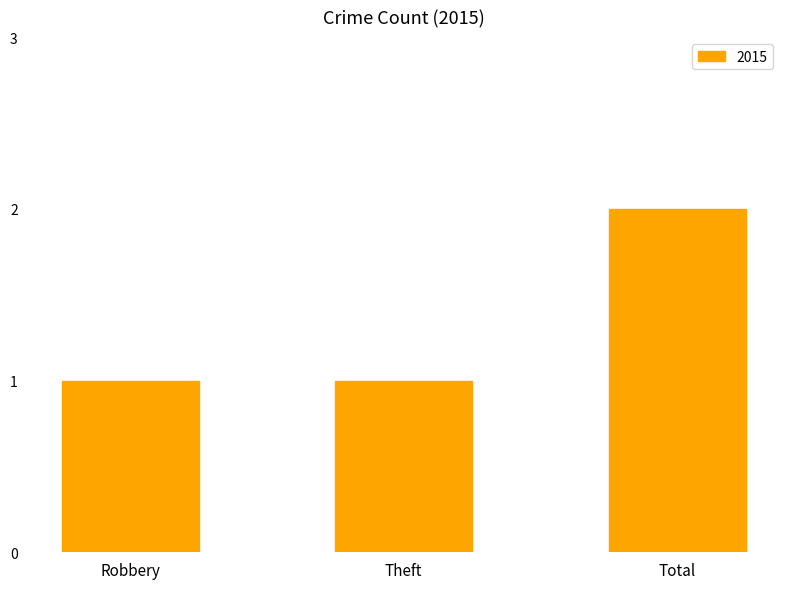

How many categories are shown in the chart?

3